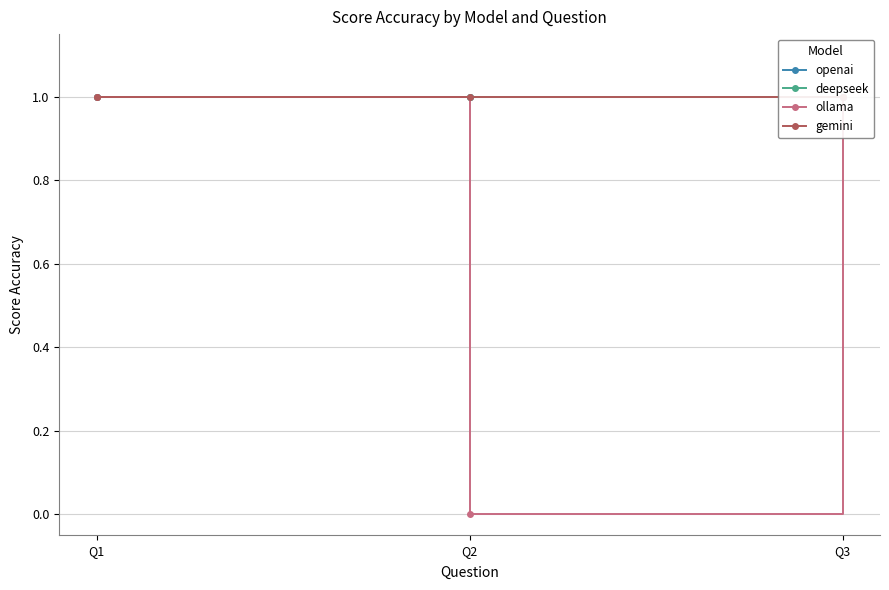

Is this an area chart (filled region under the line)?

No